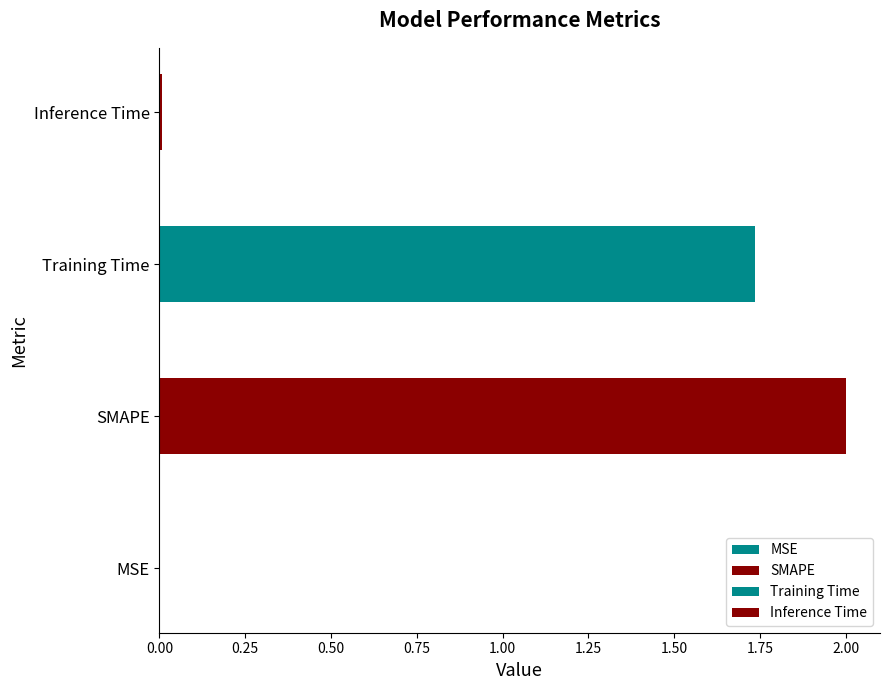

At which category does the chart reach its peak across all series?

SMAPE